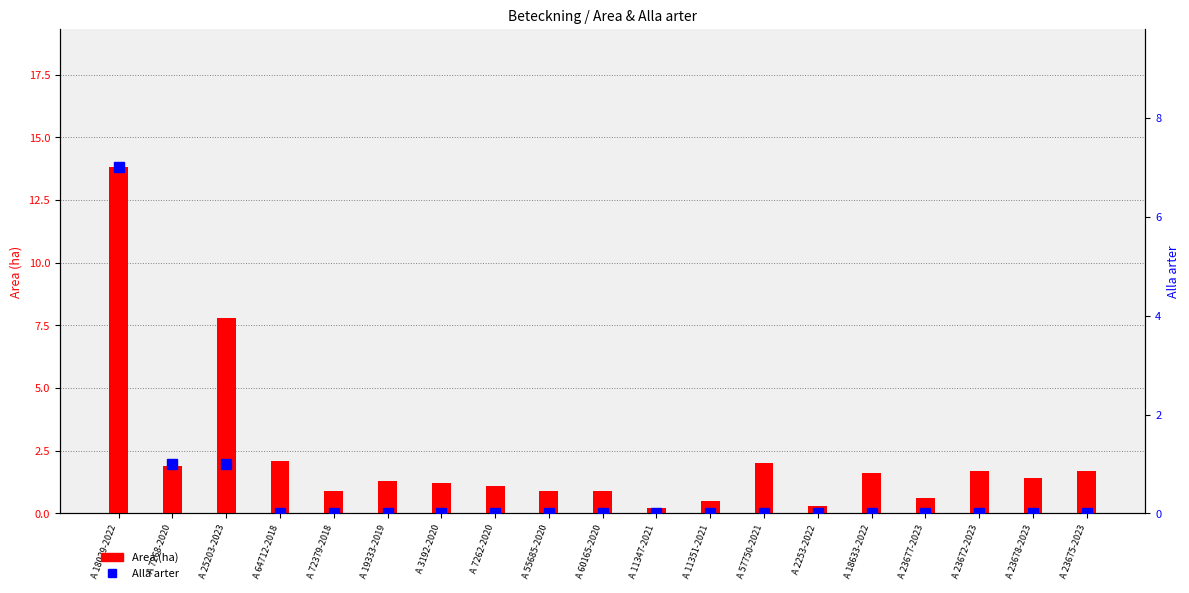

List the labels in order of value, largest first.

A 18029-2022, A 25203-2023, A 64712-2018, A 57750-2021, A 7268-2020, A 23672-2023, A 23675-2023, A 18633-2022, A 23678-2023, A 19333-2019, A 3192-2020, A 7262-2020, A 72379-2018, A 55685-2020, A 60165-2020, A 23677-2023, A 11351-2021, A 2253-2022, A 11347-2021